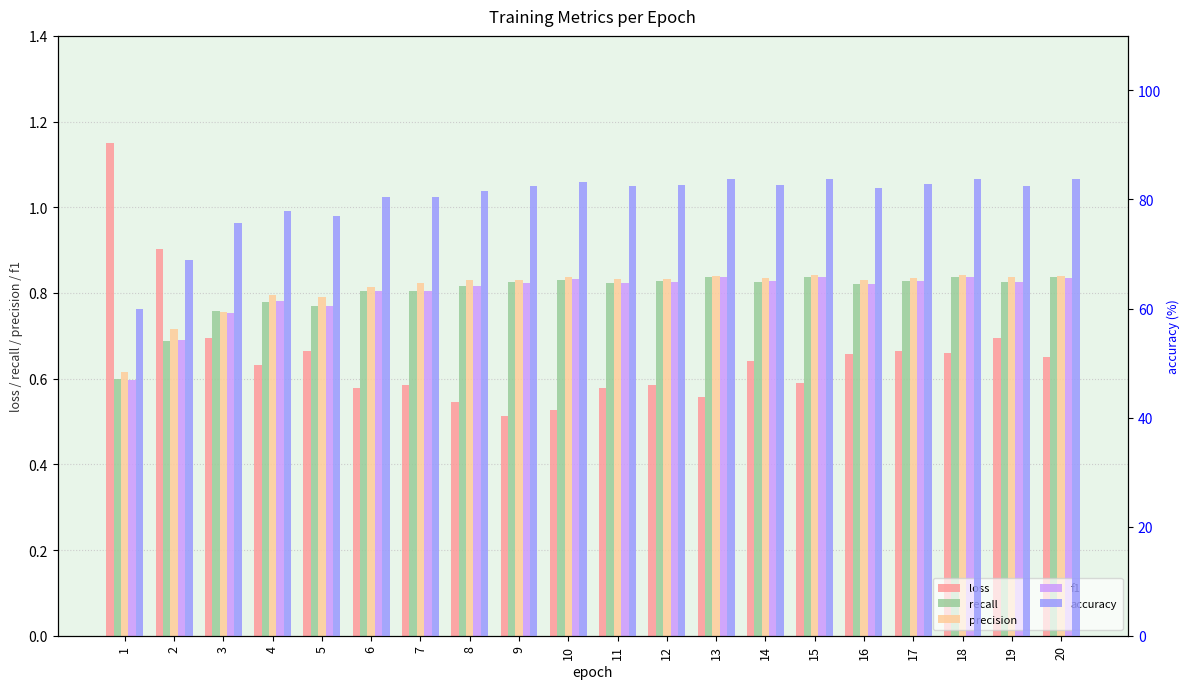

What is the difference between the recall values at 3 and 17?

0.1